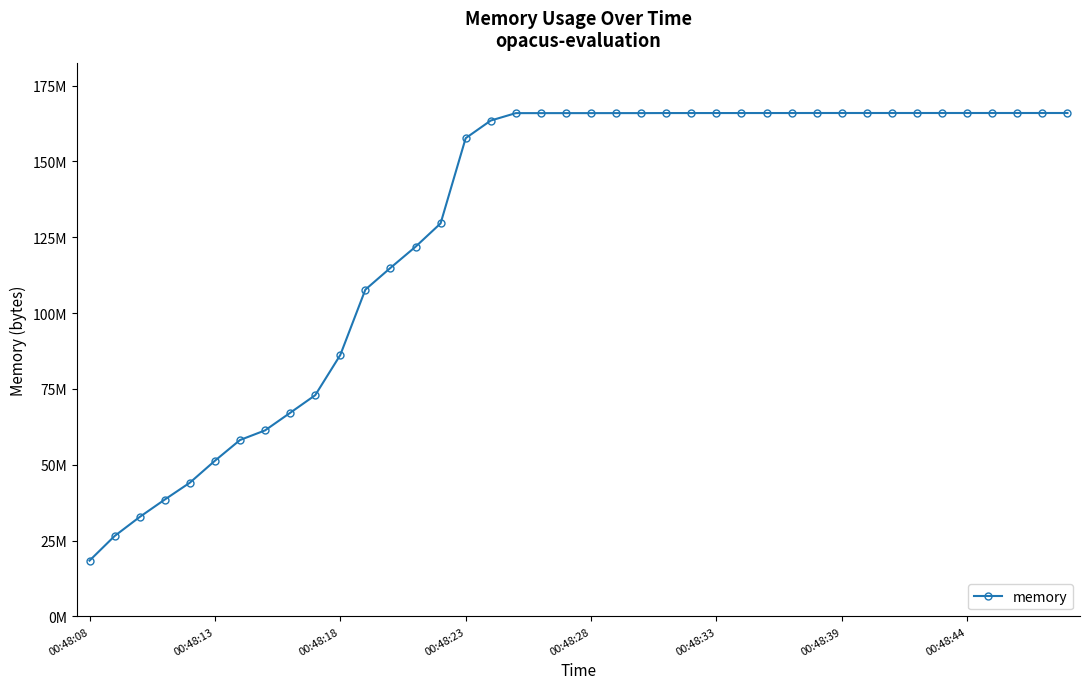

Is this an area chart (filled region under the line)?

No